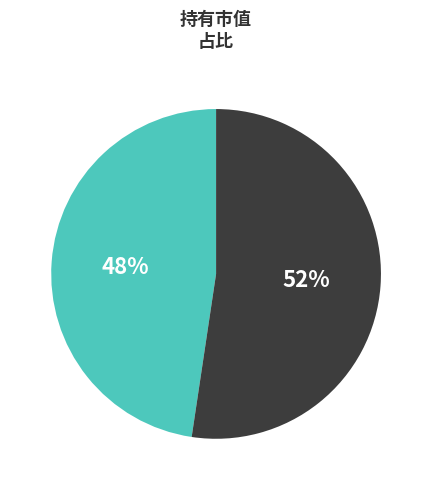

Is there a majority slice in this chart?

Yes